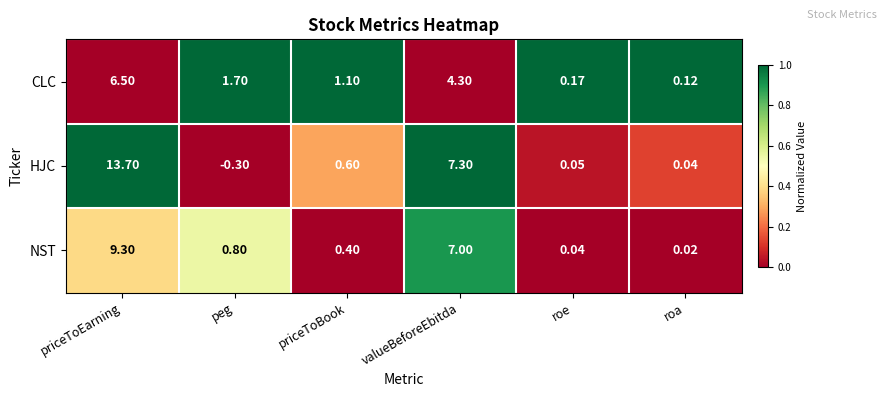

Which series has the largest range (max minus min)?

HJC